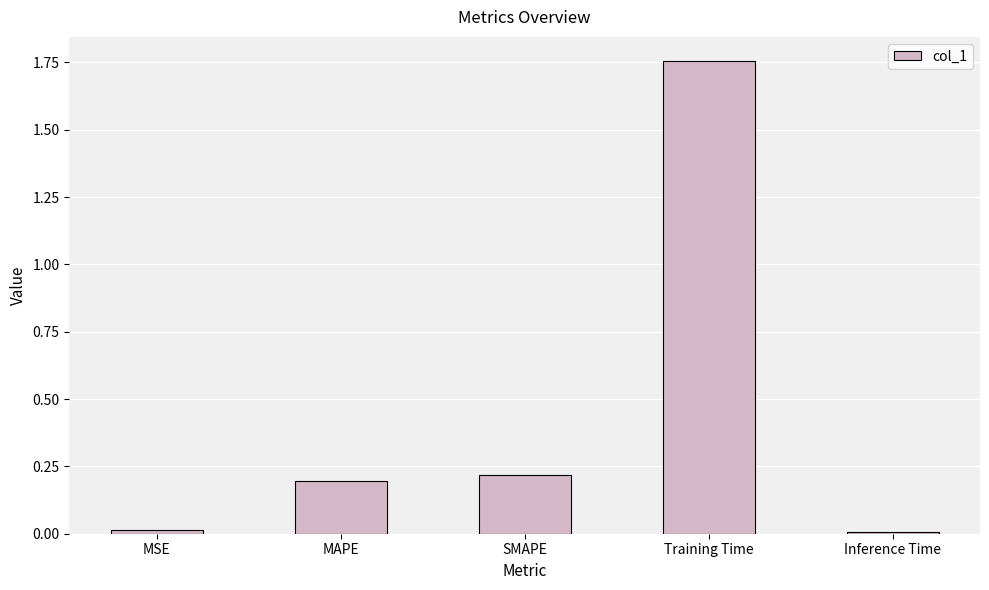

What is the difference between the maximum and minimum values?

1.7